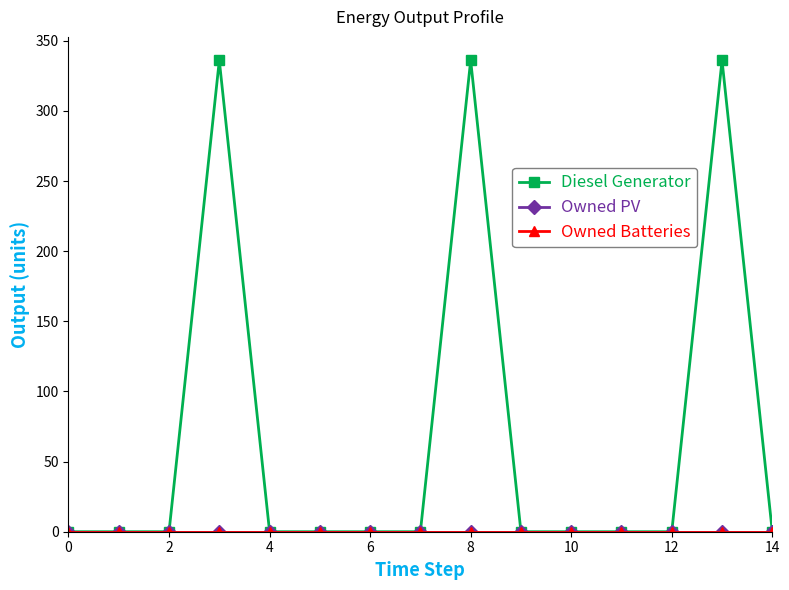

What is the sum of all Diesel Generator values?

1008